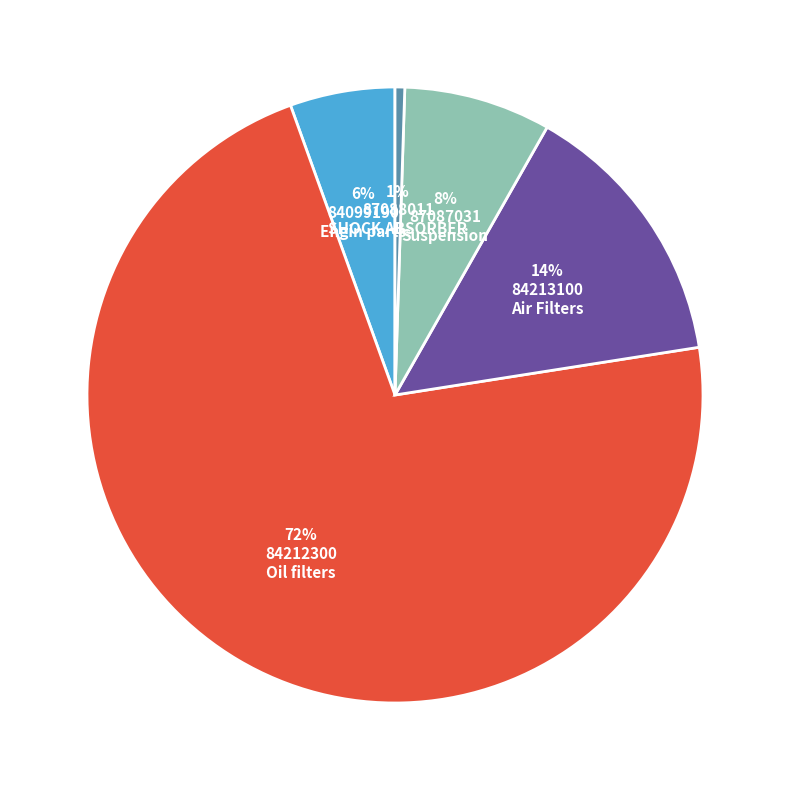

Is there a majority slice in this chart?

Yes